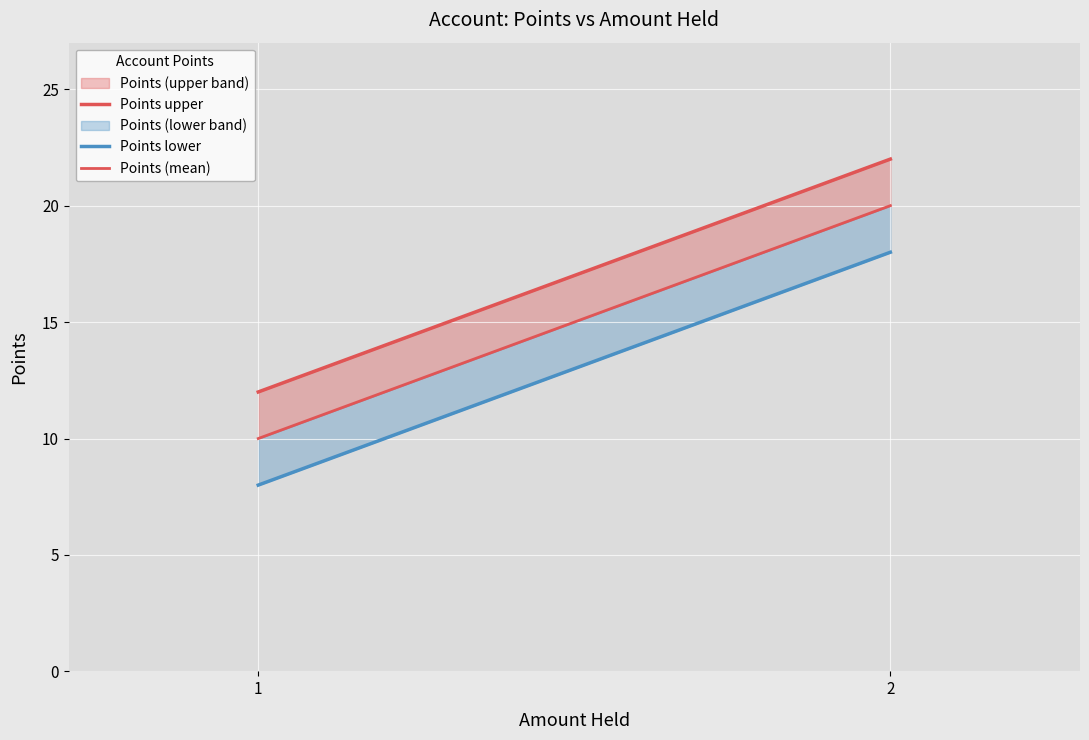

Reading left to right, list all the values displayed in this chart.

Points upper: 12	22
Points lower: 8	18
Points (mean): 10	20